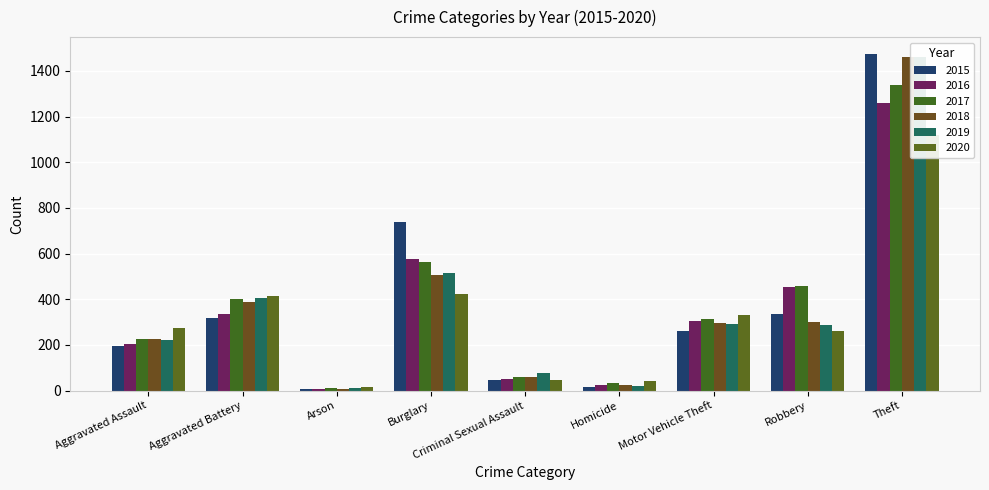

The value of 2020 at Aggravated Battery is 739. True or false?

False